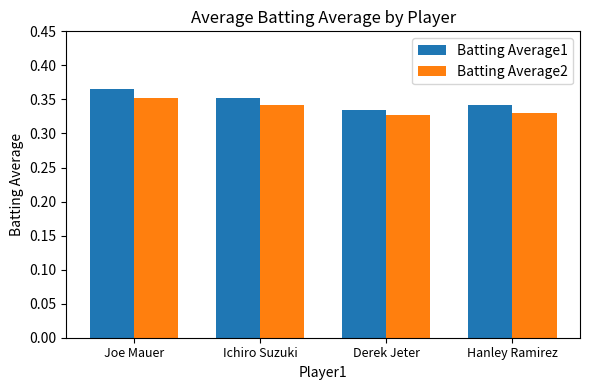

True or false: Batting Average2 has a value of 0.2 at Joe Mauer.

False